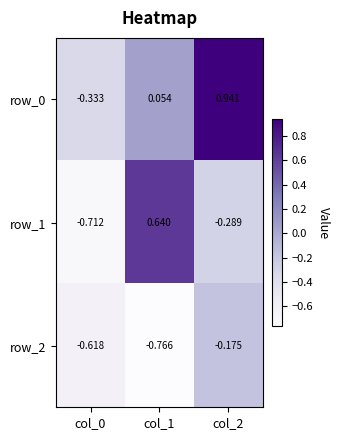

Between col_0 and col_2, which series saw the biggest shift?

row_0